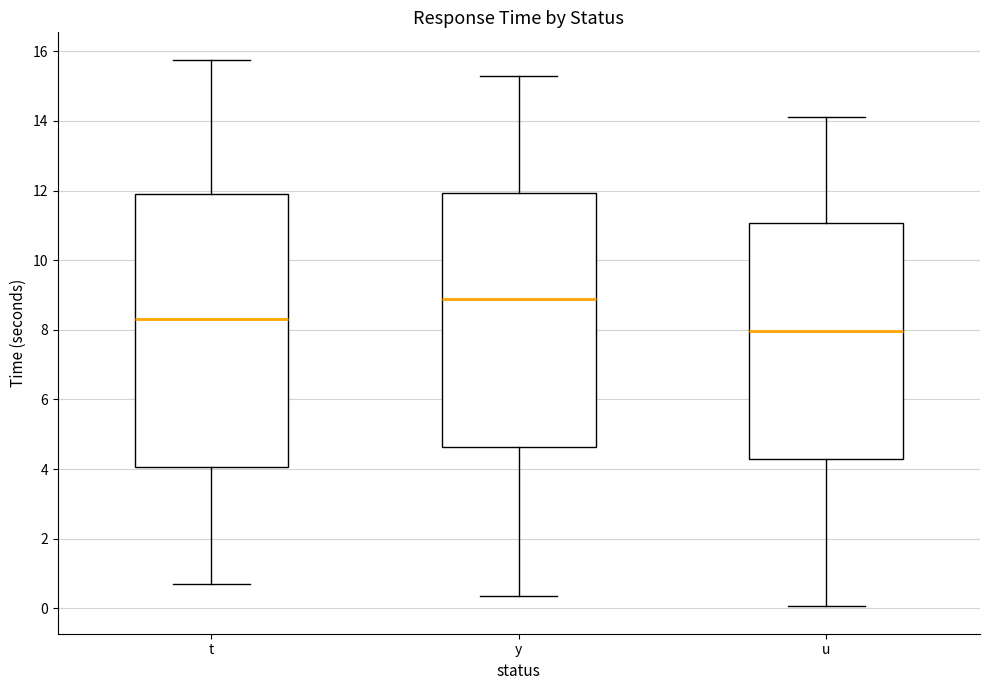

Comparing the boxes themselves (not the whiskers), which one is the tallest?

t